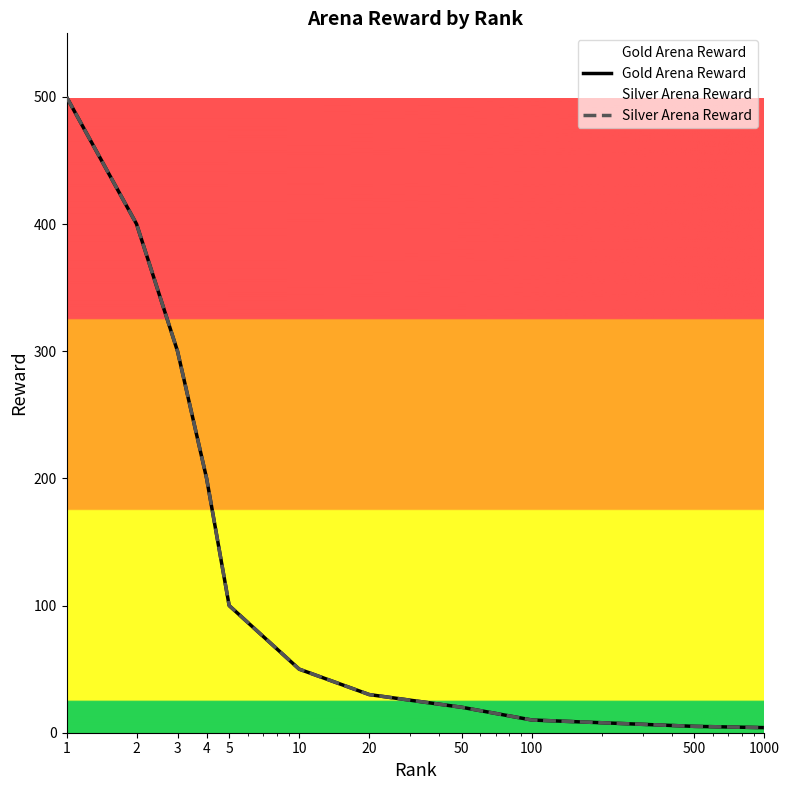

Which series has the largest range (max minus min)?

Gold Arena Reward